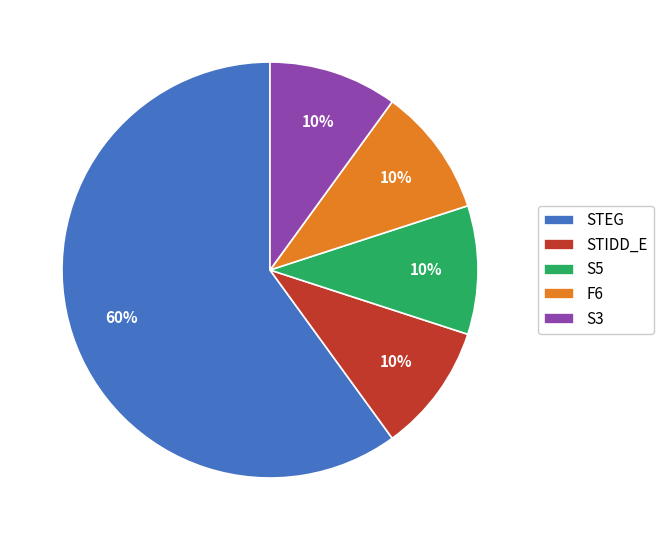

To the nearest percent, what is the difference between the STEG and S3 slice percentages?

50%